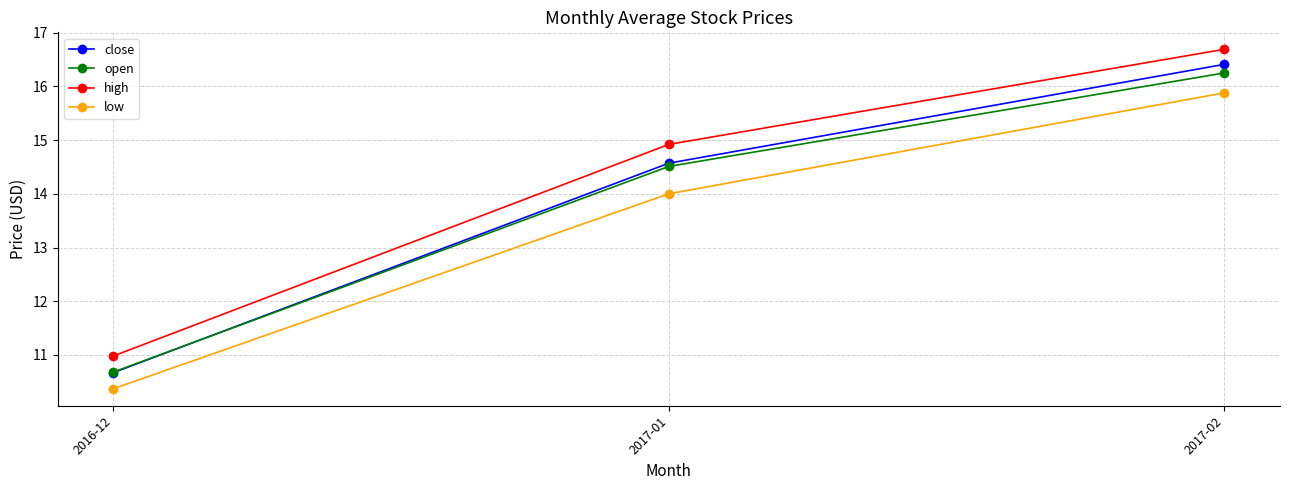

How many data points does each series have?

3